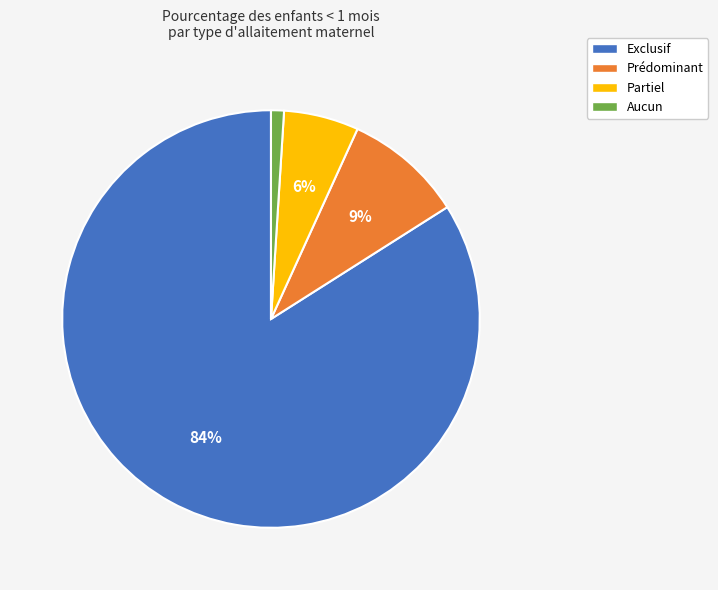

Does Aucun represent more than half of the total?

No